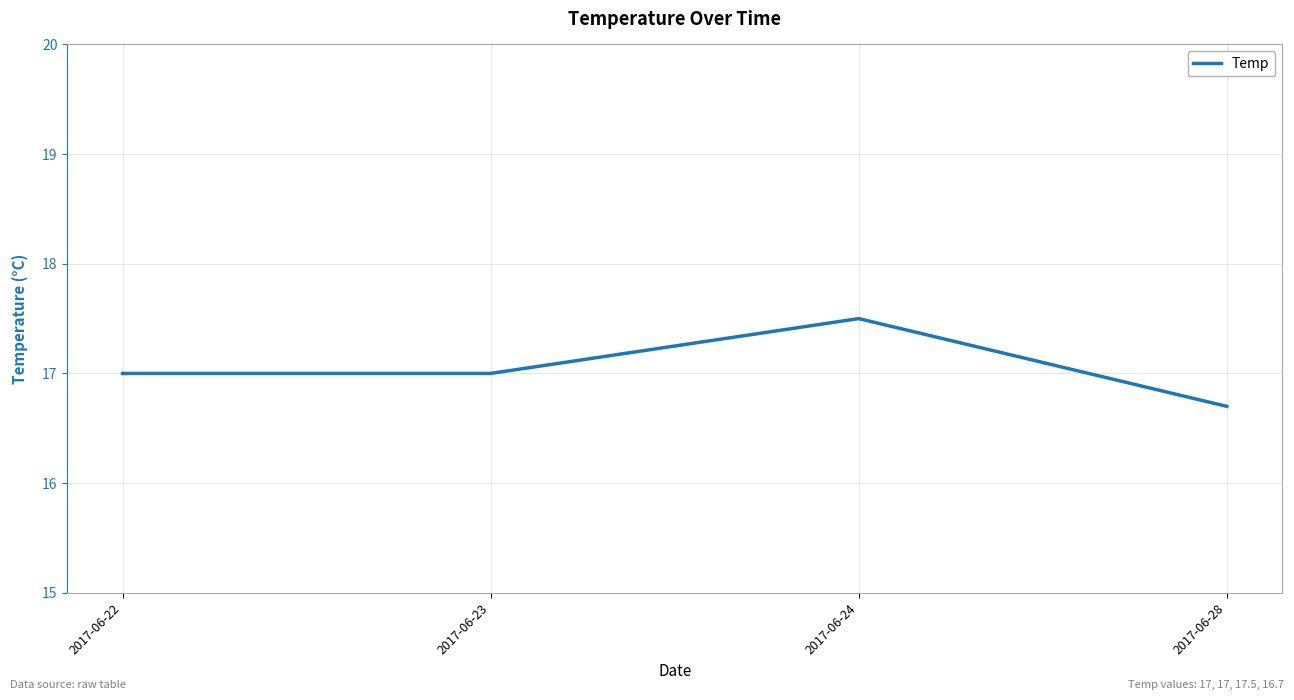

Reading right to left, what are all the values shown in this chart?

16.7	17.5	17.0	17.0